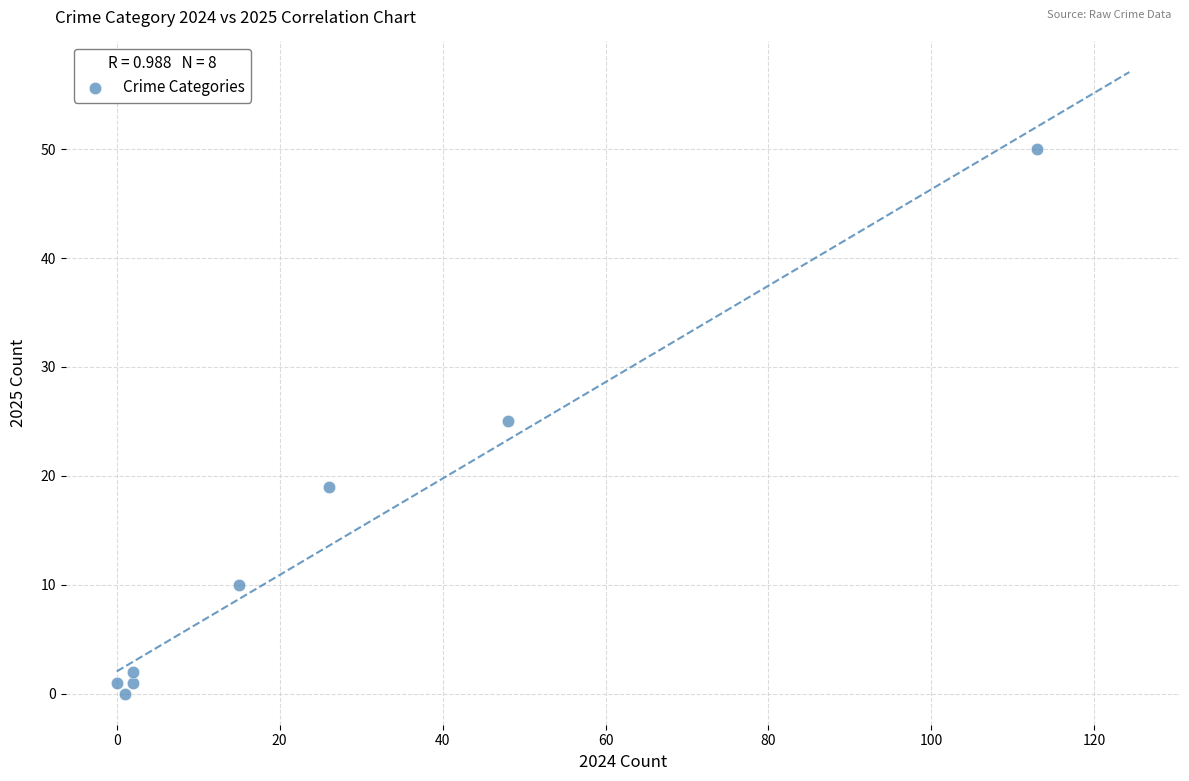

What is the range of Y values (max minus min)?

50